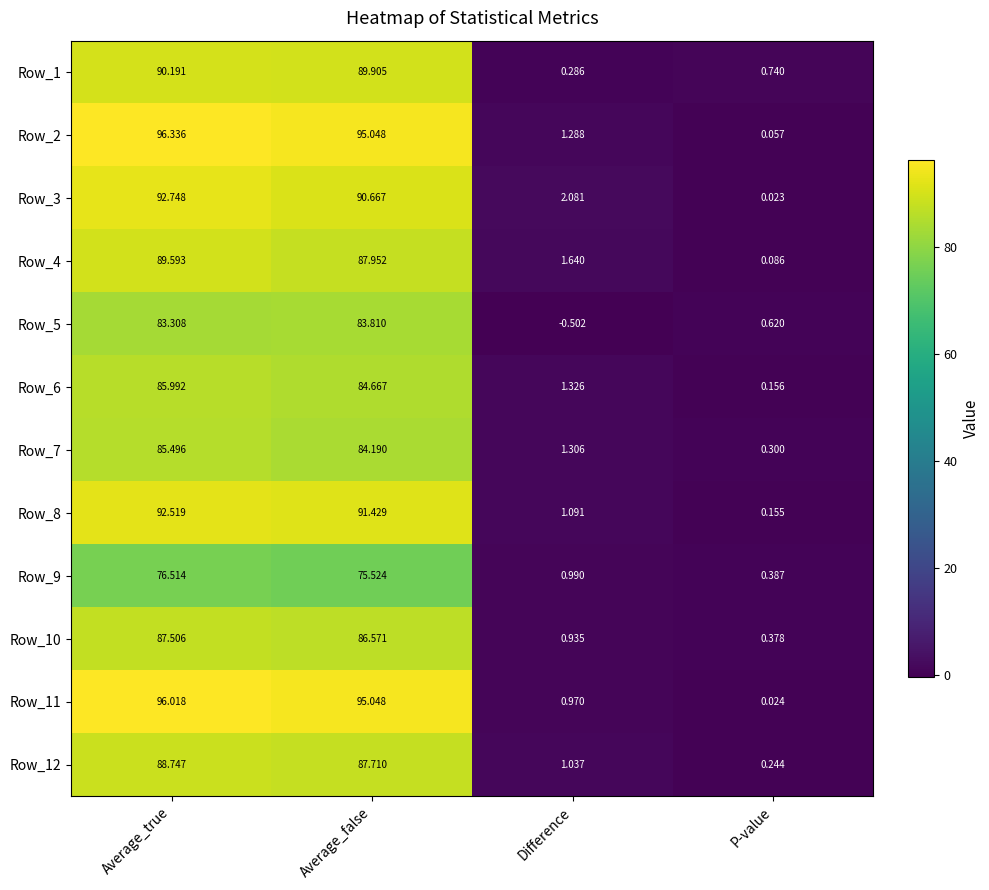

At which category is the sum across all series the highest?

Average_true